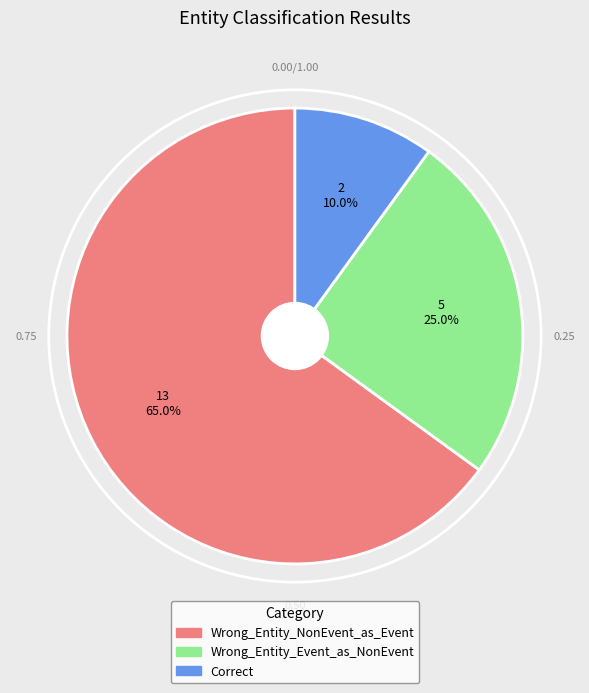

How many slices are in this pie chart?

3